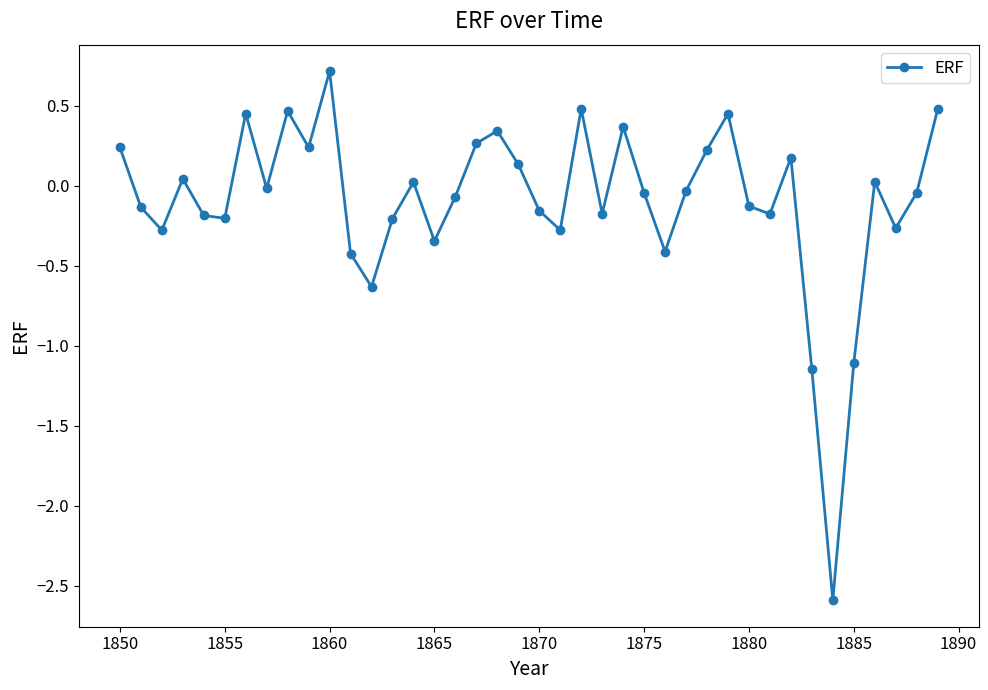

What is the minimum value shown in the chart?

-2.6